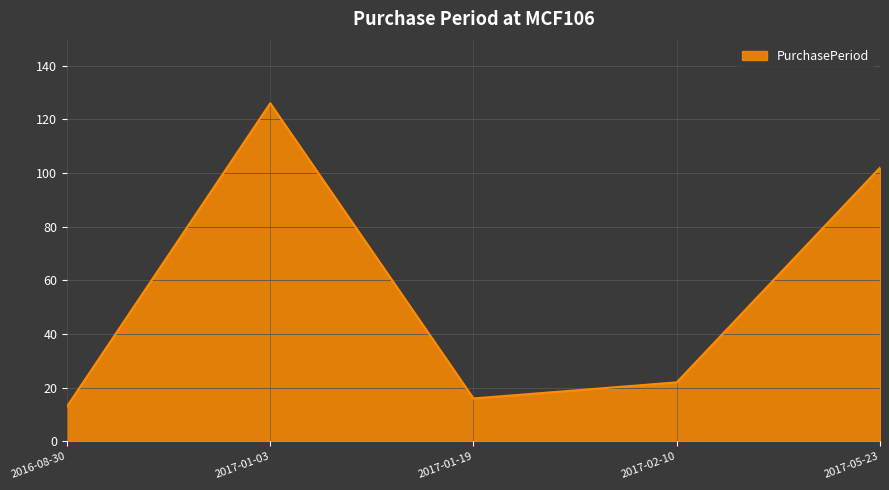

Rank the categories by value from lowest to highest.

2016-08-30, 2017-01-19, 2017-02-10, 2017-05-23, 2017-01-03